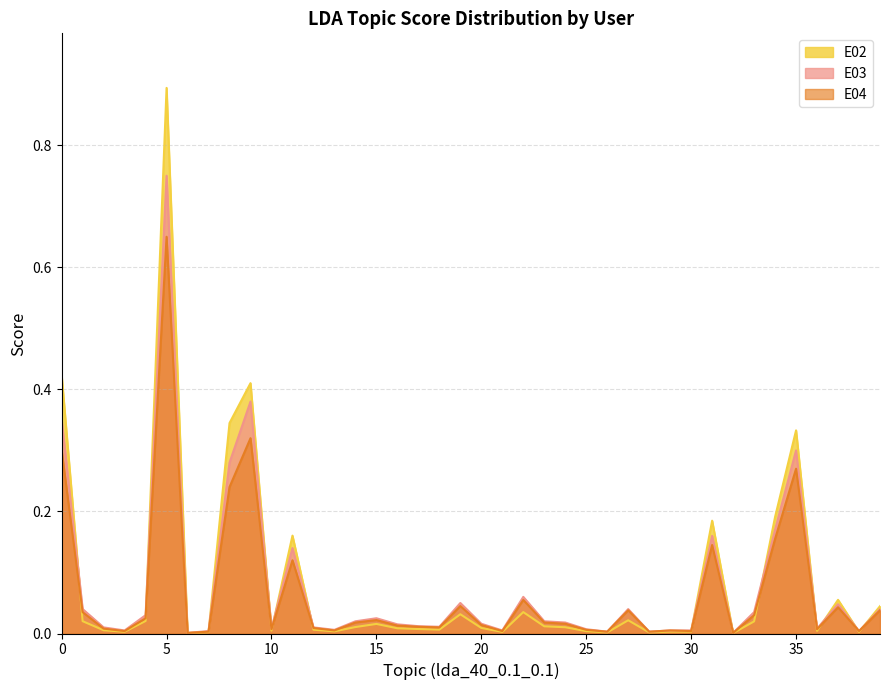

How many lines are shown in the chart?

3